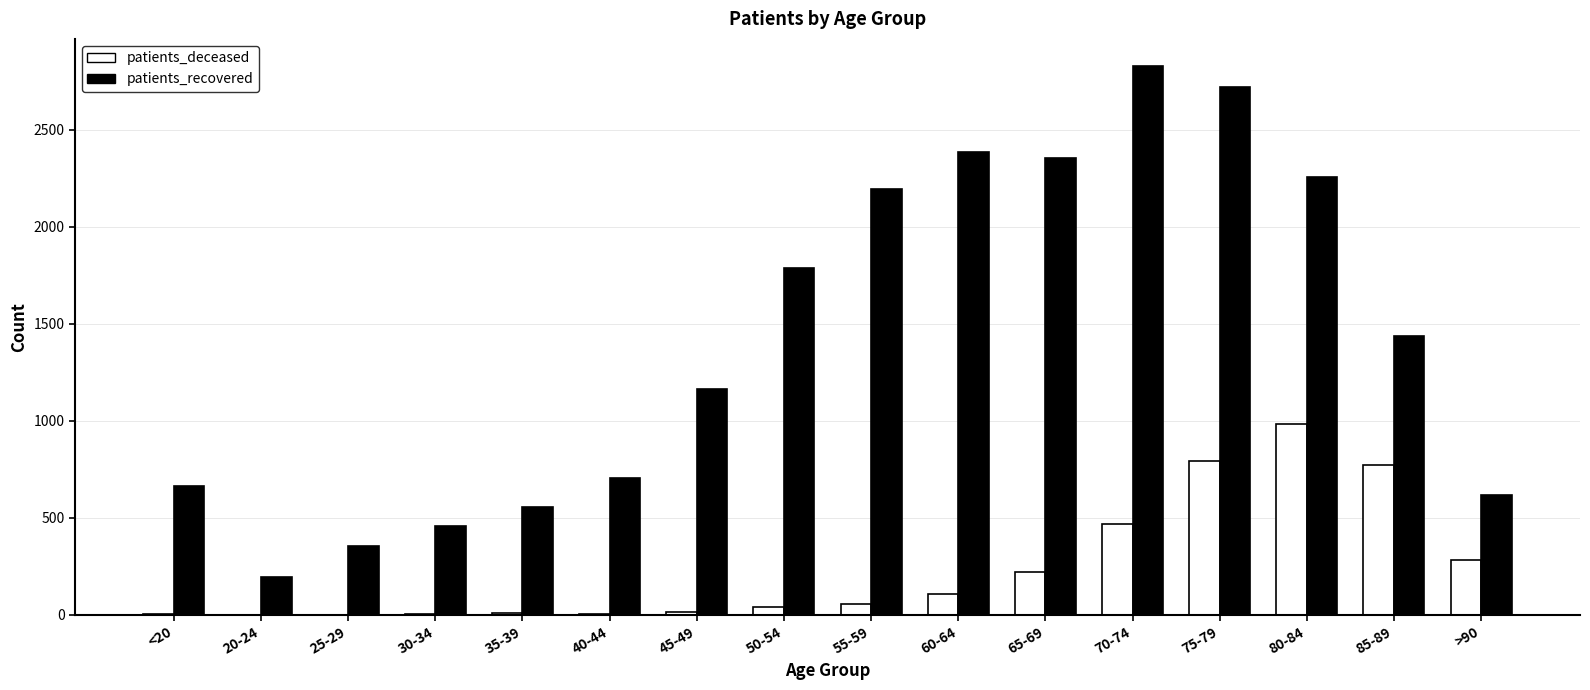

How many series are shown in this chart?

2